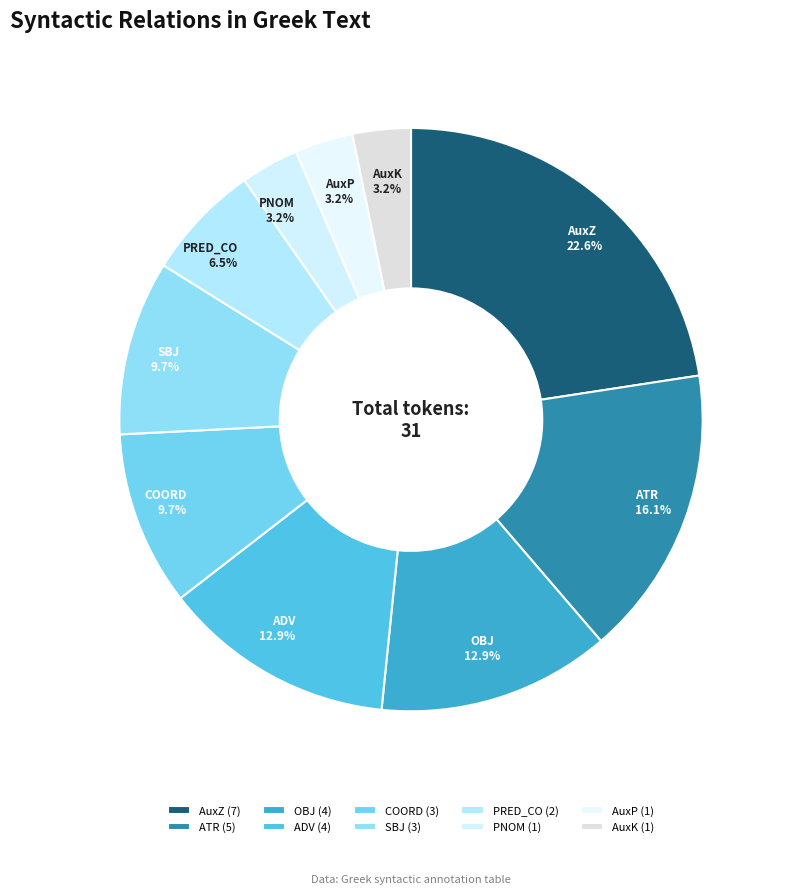

To the nearest percent, what is the difference between the ATR and SBJ slice percentages?

6%